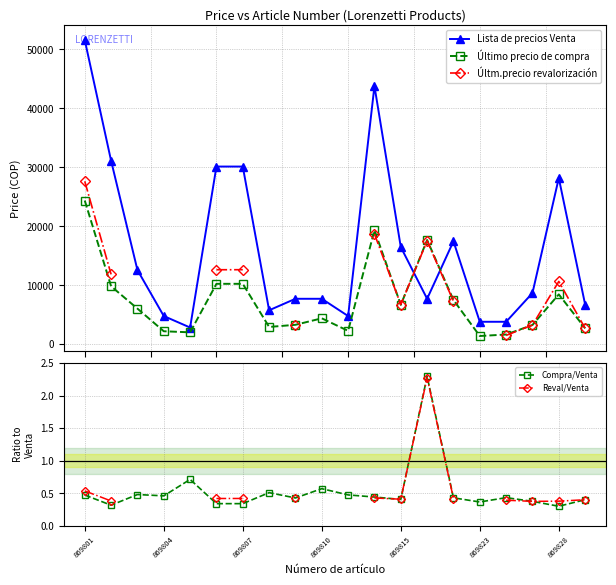

What is the difference between the maximum and minimum values in the Últm.precio revalorización series?

26127.7